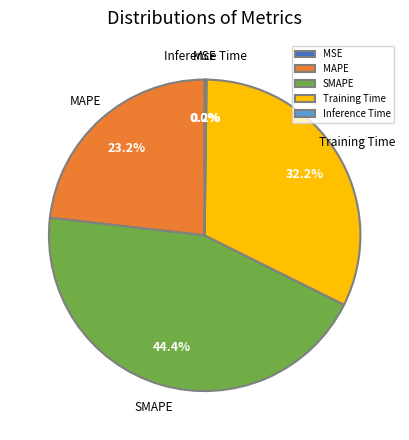

Between Training Time and SMAPE, which is larger?

SMAPE